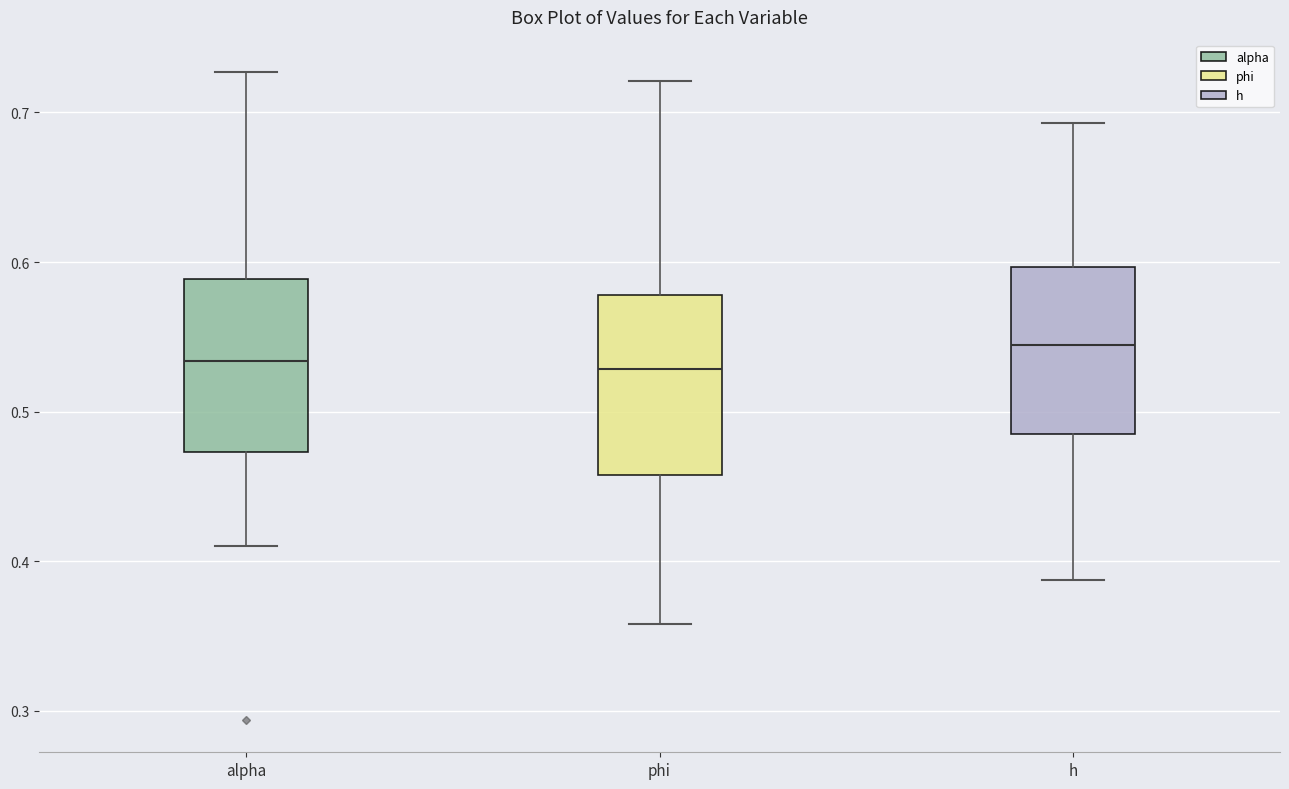

Which box's median line is the highest?

h